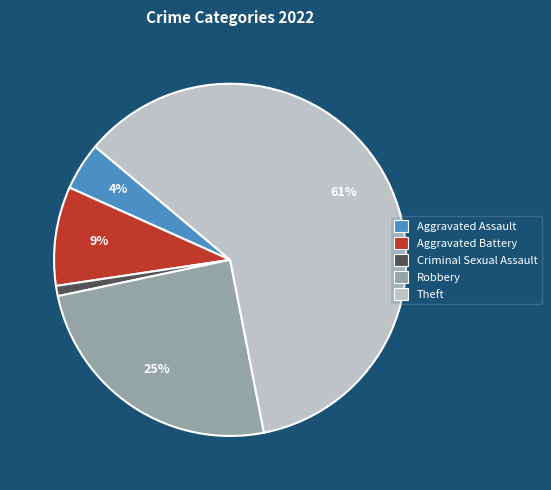

How many slices are in this pie chart?

5